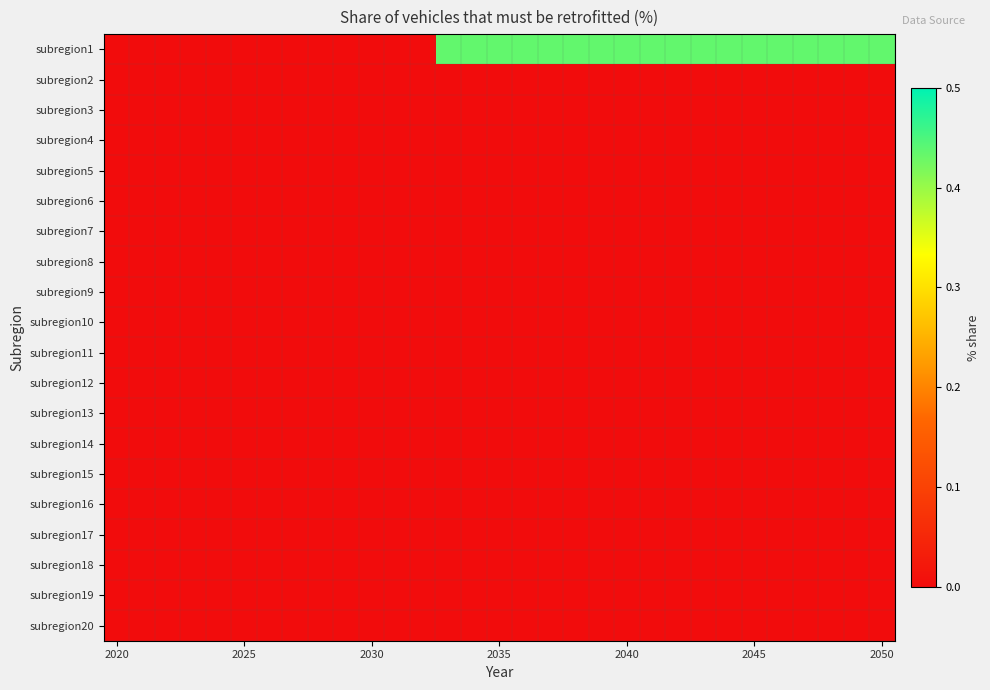

Reading right to left, what are all the values shown in this chart?

subregion1: 0.4	0.4	0.4	0.4	0.4	0.4	0.4	0.4	0.4	0.4	0.4	0.4	0.4	0.4	0.4	0.4	0.4	0.4	0.0	0.0	0.0	0.0	0.0	0.0	0.0	0.0	0.0	0.0	0.0	0.0	0.0
subregion2: 0.0	0.0	0.0	0.0	0.0	0.0	0.0	0.0	0.0	0.0	0.0	0.0	0.0	0.0	0.0	0.0	0.0	0.0	0.0	0.0	0.0	0.0	0.0	0.0	0.0	0.0	0.0	0.0	0.0	0.0	0.0
subregion3: 0.0	0.0	0.0	0.0	0.0	0.0	0.0	0.0	0.0	0.0	0.0	0.0	0.0	0.0	0.0	0.0	0.0	0.0	0.0	0.0	0.0	0.0	0.0	0.0	0.0	0.0	0.0	0.0	0.0	0.0	0.0
subregion4: 0.0	0.0	0.0	0.0	0.0	0.0	0.0	0.0	0.0	0.0	0.0	0.0	0.0	0.0	0.0	0.0	0.0	0.0	0.0	0.0	0.0	0.0	0.0	0.0	0.0	0.0	0.0	0.0	0.0	0.0	0.0
subregion5: 0.0	0.0	0.0	0.0	0.0	0.0	0.0	0.0	0.0	0.0	0.0	0.0	0.0	0.0	0.0	0.0	0.0	0.0	0.0	0.0	0.0	0.0	0.0	0.0	0.0	0.0	0.0	0.0	0.0	0.0	0.0
subregion6: 0.0	0.0	0.0	0.0	0.0	0.0	0.0	0.0	0.0	0.0	0.0	0.0	0.0	0.0	0.0	0.0	0.0	0.0	0.0	0.0	0.0	0.0	0.0	0.0	0.0	0.0	0.0	0.0	0.0	0.0	0.0
subregion7: 0.0	0.0	0.0	0.0	0.0	0.0	0.0	0.0	0.0	0.0	0.0	0.0	0.0	0.0	0.0	0.0	0.0	0.0	0.0	0.0	0.0	0.0	0.0	0.0	0.0	0.0	0.0	0.0	0.0	0.0	0.0
subregion8: 0.0	0.0	0.0	0.0	0.0	0.0	0.0	0.0	0.0	0.0	0.0	0.0	0.0	0.0	0.0	0.0	0.0	0.0	0.0	0.0	0.0	0.0	0.0	0.0	0.0	0.0	0.0	0.0	0.0	0.0	0.0
subregion9: 0.0	0.0	0.0	0.0	0.0	0.0	0.0	0.0	0.0	0.0	0.0	0.0	0.0	0.0	0.0	0.0	0.0	0.0	0.0	0.0	0.0	0.0	0.0	0.0	0.0	0.0	0.0	0.0	0.0	0.0	0.0
subregion10: 0.0	0.0	0.0	0.0	0.0	0.0	0.0	0.0	0.0	0.0	0.0	0.0	0.0	0.0	0.0	0.0	0.0	0.0	0.0	0.0	0.0	0.0	0.0	0.0	0.0	0.0	0.0	0.0	0.0	0.0	0.0
subregion11: 0.0	0.0	0.0	0.0	0.0	0.0	0.0	0.0	0.0	0.0	0.0	0.0	0.0	0.0	0.0	0.0	0.0	0.0	0.0	0.0	0.0	0.0	0.0	0.0	0.0	0.0	0.0	0.0	0.0	0.0	0.0
subregion12: 0.0	0.0	0.0	0.0	0.0	0.0	0.0	0.0	0.0	0.0	0.0	0.0	0.0	0.0	0.0	0.0	0.0	0.0	0.0	0.0	0.0	0.0	0.0	0.0	0.0	0.0	0.0	0.0	0.0	0.0	0.0
subregion13: 0.0	0.0	0.0	0.0	0.0	0.0	0.0	0.0	0.0	0.0	0.0	0.0	0.0	0.0	0.0	0.0	0.0	0.0	0.0	0.0	0.0	0.0	0.0	0.0	0.0	0.0	0.0	0.0	0.0	0.0	0.0
subregion14: 0.0	0.0	0.0	0.0	0.0	0.0	0.0	0.0	0.0	0.0	0.0	0.0	0.0	0.0	0.0	0.0	0.0	0.0	0.0	0.0	0.0	0.0	0.0	0.0	0.0	0.0	0.0	0.0	0.0	0.0	0.0
subregion15: 0.0	0.0	0.0	0.0	0.0	0.0	0.0	0.0	0.0	0.0	0.0	0.0	0.0	0.0	0.0	0.0	0.0	0.0	0.0	0.0	0.0	0.0	0.0	0.0	0.0	0.0	0.0	0.0	0.0	0.0	0.0
subregion16: 0.0	0.0	0.0	0.0	0.0	0.0	0.0	0.0	0.0	0.0	0.0	0.0	0.0	0.0	0.0	0.0	0.0	0.0	0.0	0.0	0.0	0.0	0.0	0.0	0.0	0.0	0.0	0.0	0.0	0.0	0.0
subregion17: 0.0	0.0	0.0	0.0	0.0	0.0	0.0	0.0	0.0	0.0	0.0	0.0	0.0	0.0	0.0	0.0	0.0	0.0	0.0	0.0	0.0	0.0	0.0	0.0	0.0	0.0	0.0	0.0	0.0	0.0	0.0
subregion18: 0.0	0.0	0.0	0.0	0.0	0.0	0.0	0.0	0.0	0.0	0.0	0.0	0.0	0.0	0.0	0.0	0.0	0.0	0.0	0.0	0.0	0.0	0.0	0.0	0.0	0.0	0.0	0.0	0.0	0.0	0.0
subregion19: 0.0	0.0	0.0	0.0	0.0	0.0	0.0	0.0	0.0	0.0	0.0	0.0	0.0	0.0	0.0	0.0	0.0	0.0	0.0	0.0	0.0	0.0	0.0	0.0	0.0	0.0	0.0	0.0	0.0	0.0	0.0
subregion20: 0.0	0.0	0.0	0.0	0.0	0.0	0.0	0.0	0.0	0.0	0.0	0.0	0.0	0.0	0.0	0.0	0.0	0.0	0.0	0.0	0.0	0.0	0.0	0.0	0.0	0.0	0.0	0.0	0.0	0.0	0.0